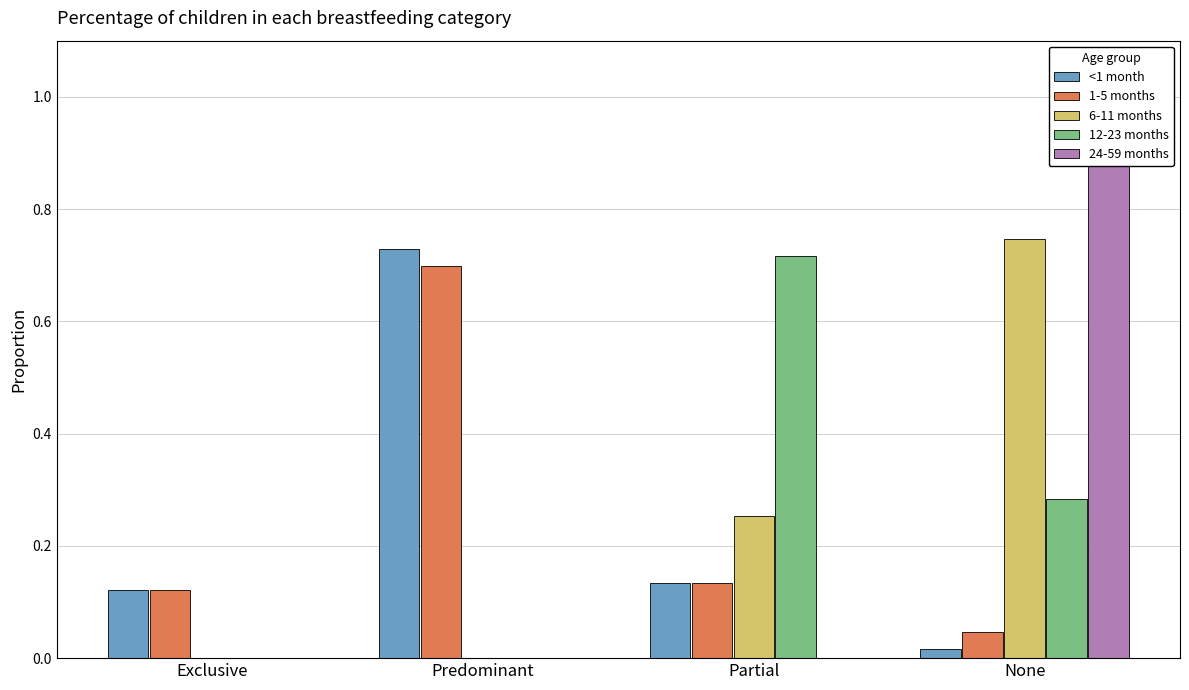

The 12-23 months series shows 0.3 at None. True or false?

True